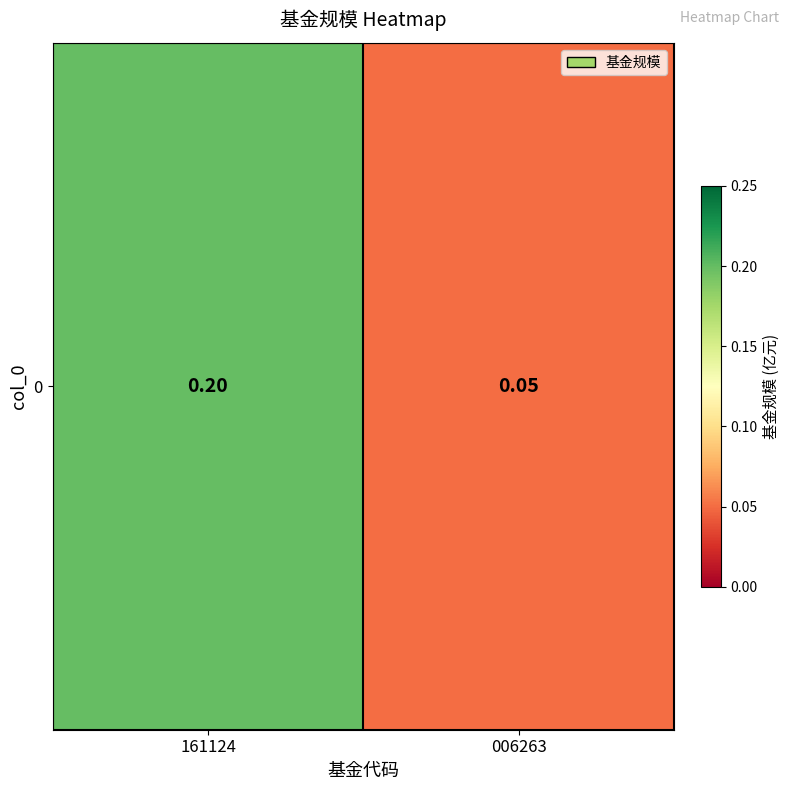

What is the average value?

0.1